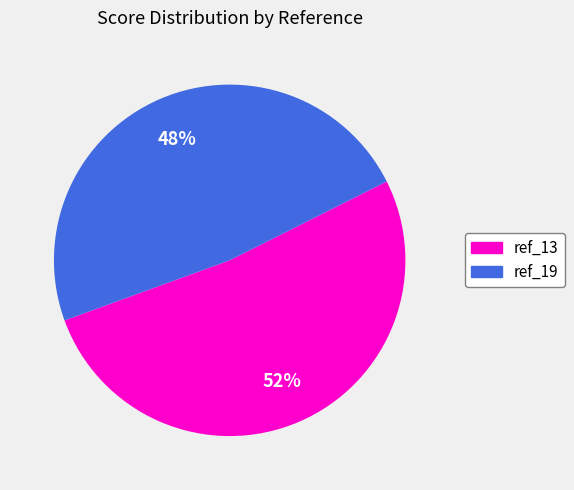

To the nearest percent, what is the difference between the ref_13 and ref_19 slice percentages?

4%